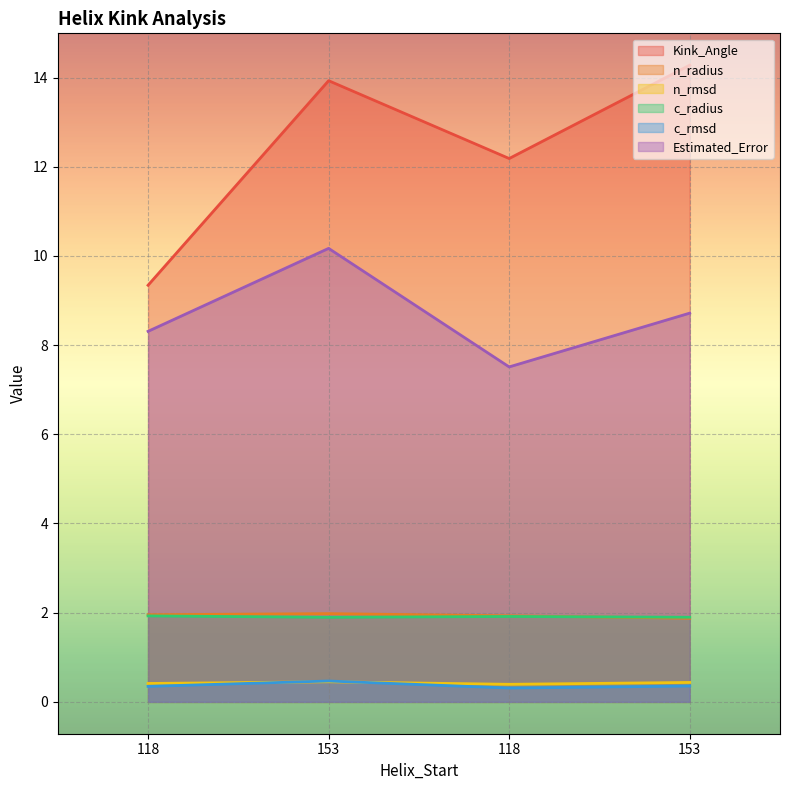

True or false: c_radius and Estimated_Error cross at least once.

False